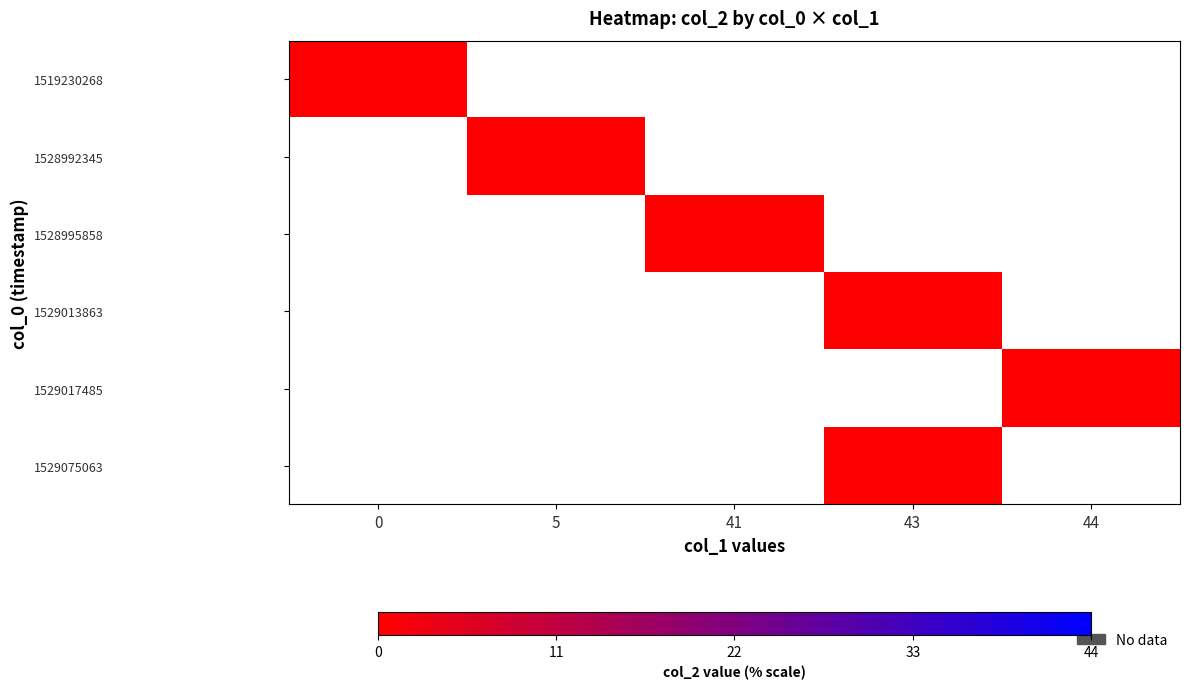

How many series are shown in this chart?

6